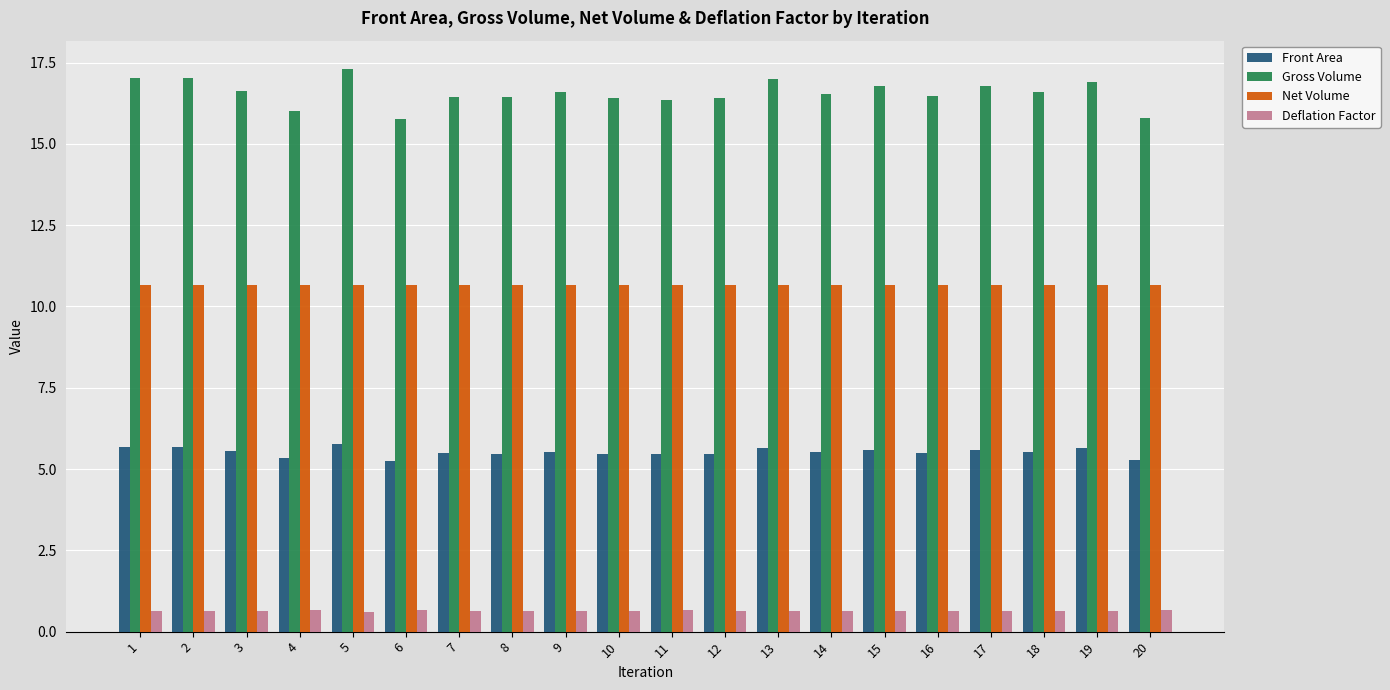

Read the Deflation Factor value at 4.

0.7